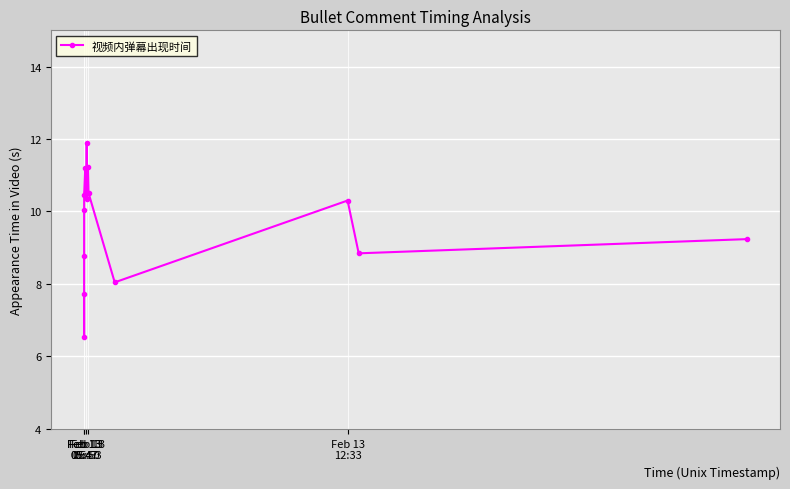

How many points are higher than both their immediate neighbors (excluding endpoints)?

4